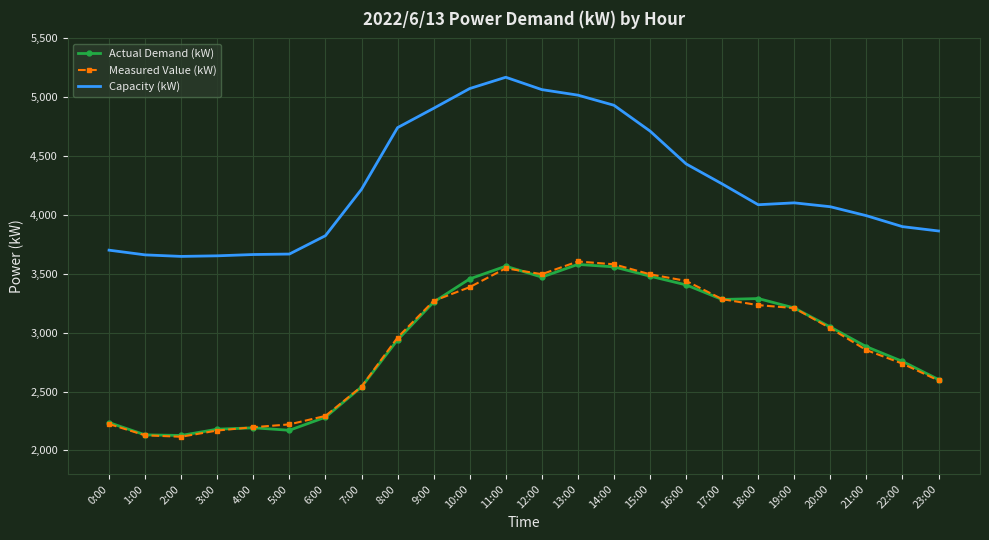

What is the average value of the Measured Value (kW) series?

2901